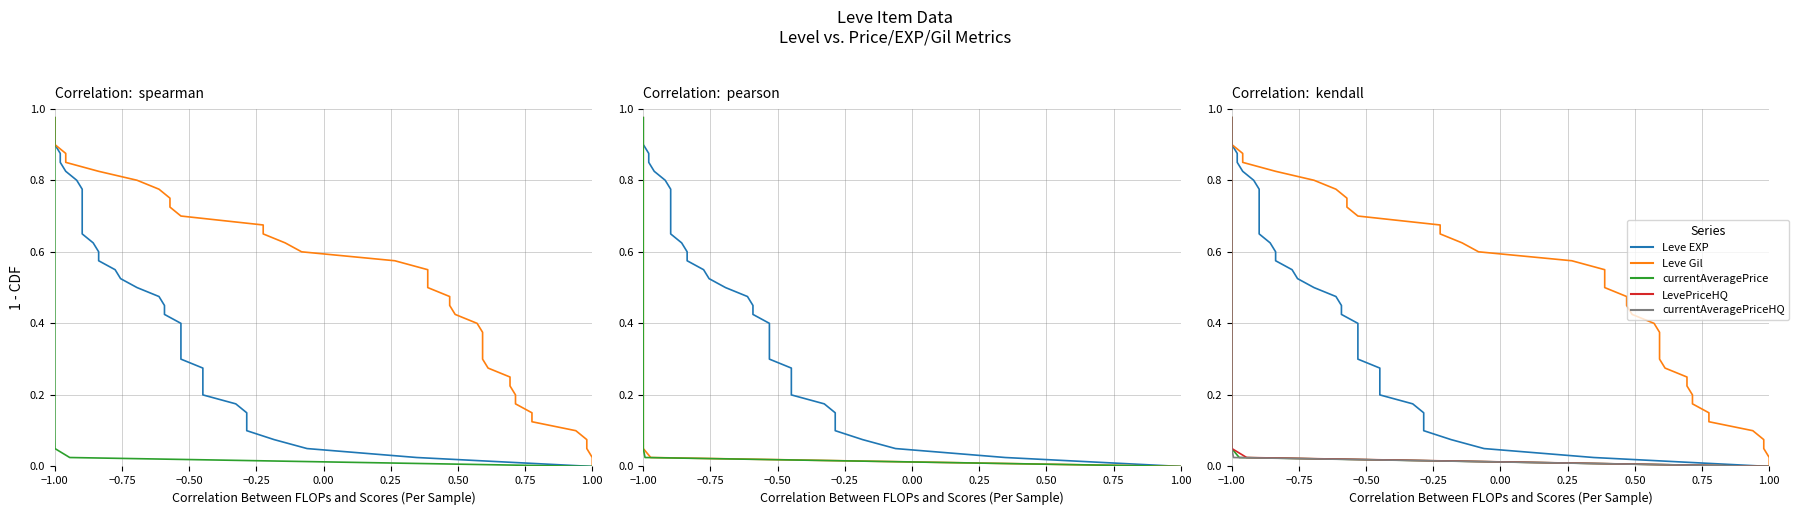

True or false: Leve EXP and currentAveragePrice cross at least once.

False